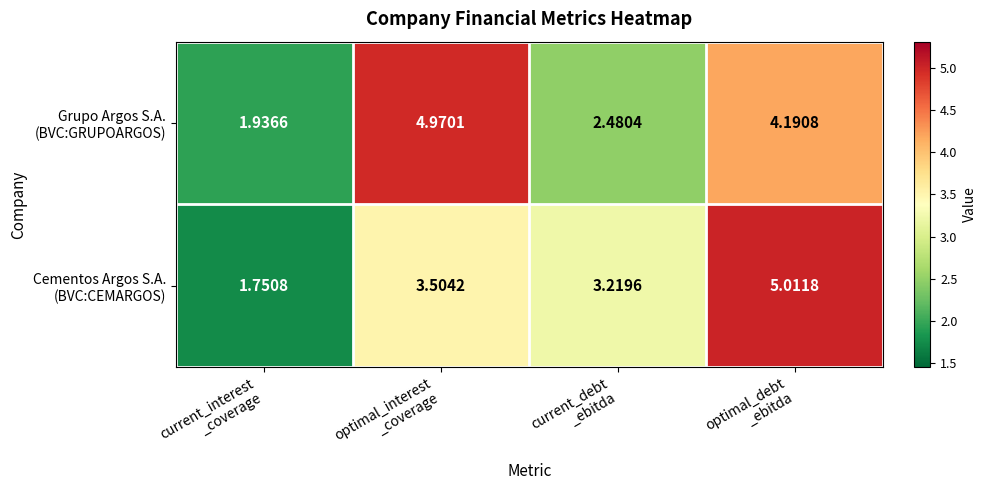

What is the total value across all series at current_interest
_coverage?

3.7